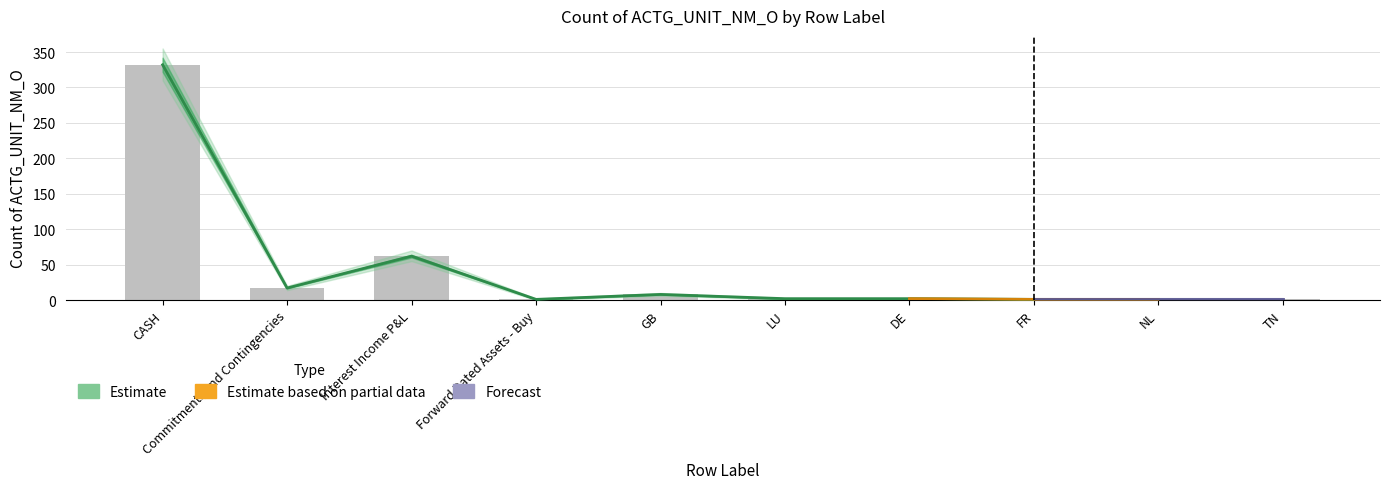

Reading left to right, transcribe all the data shown in this chart.

Estimate: CASH=332	Commitments and Contingencies=17	Interest Income P&L=62	Forward Dated Assets - Buy=1	GB=8	LU=2	DE=2	FR=1	NL=1	TN=1
Estimate based on partial data: CASH=299	Commitments and Contingencies=15	Interest Income P&L=55	Forward Dated Assets - Buy=1	GB=7	LU=2	DE=2	FR=1	NL=1	TN=1
Forecast: CASH=360	Commitments and Contingencies=20	Interest Income P&L=70	Forward Dated Assets - Buy=2	GB=10	LU=3	DE=3	FR=2	NL=2	TN=2